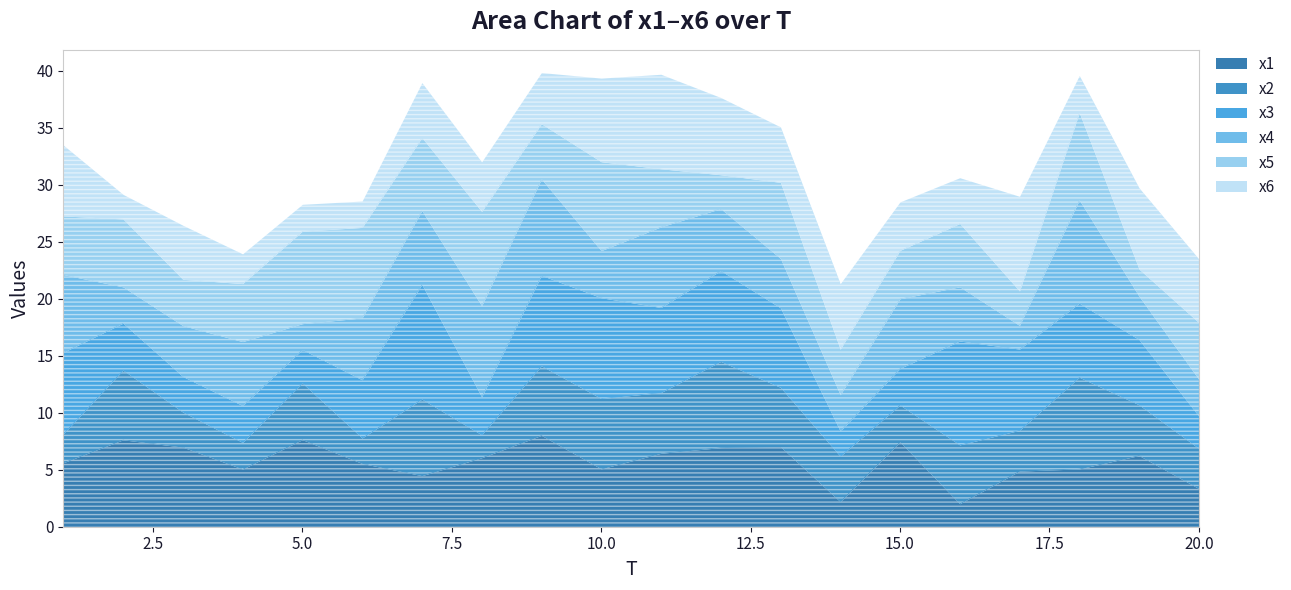

True or false: x4 and x3 cross at least once.

True